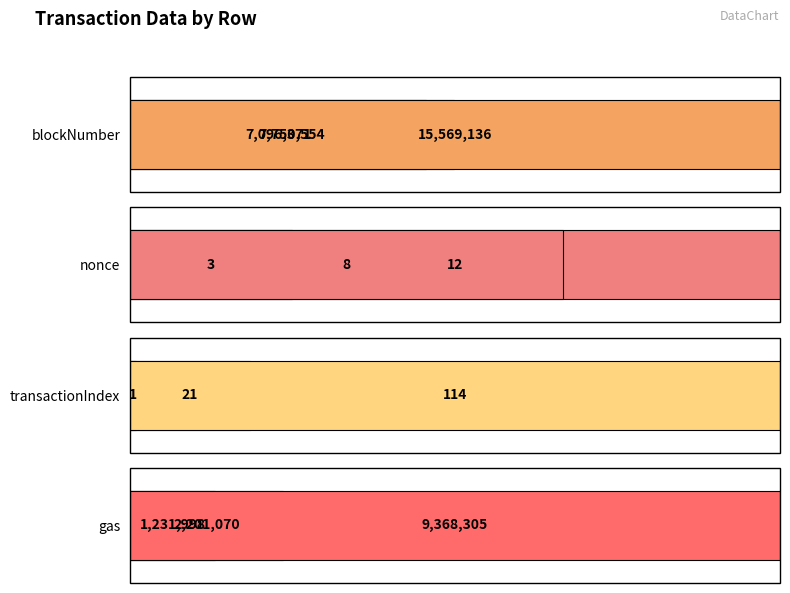

How many bars are there in each group?

4